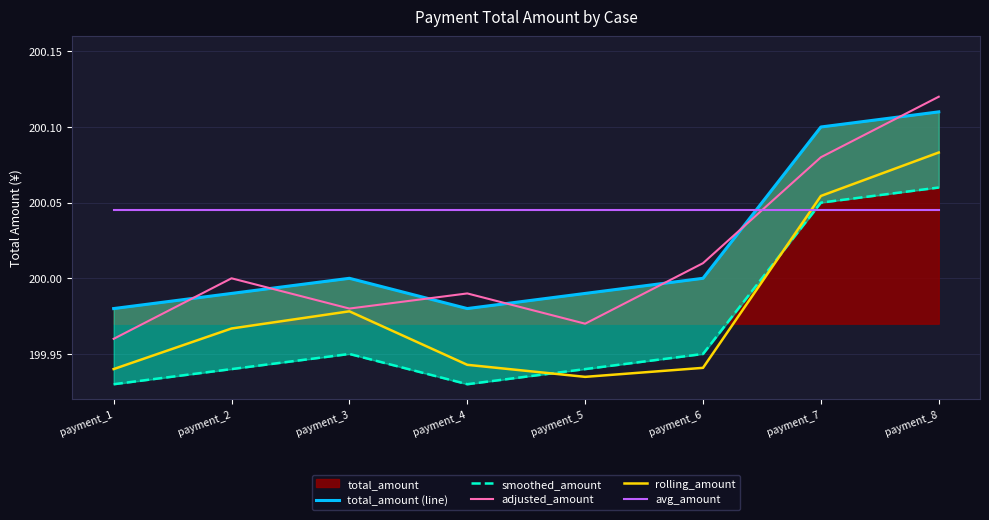

How many times do rolling_amount and avg_amount cross each other?

1